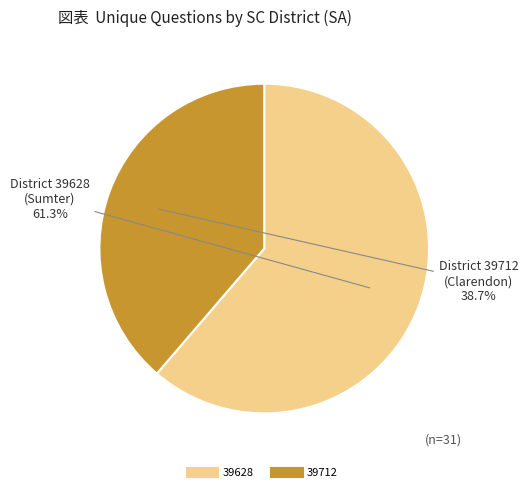

Is it true that 39628 is 61% of the pie?

True